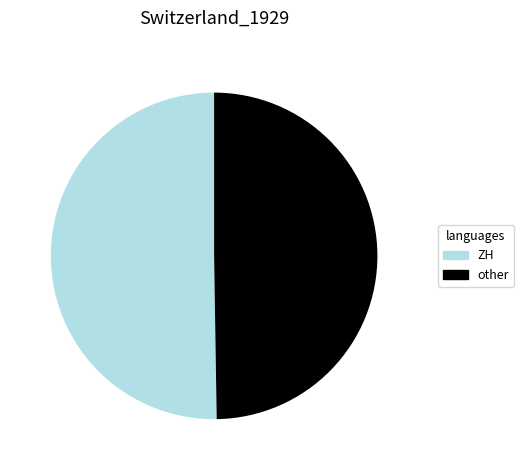

How many segments does this pie chart have?

2